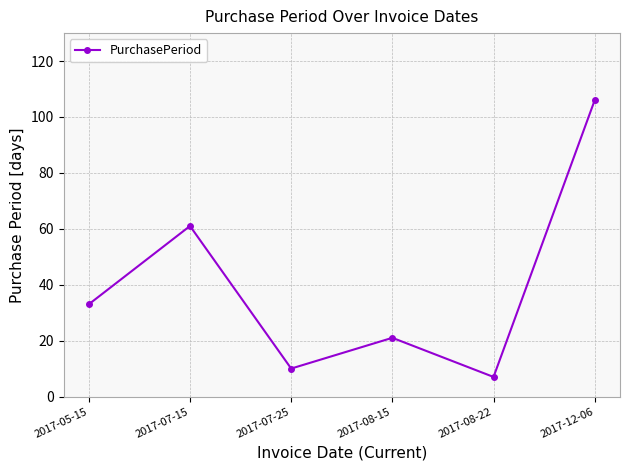

What is the change in value from 2017-07-15 to 2017-12-06?

+45